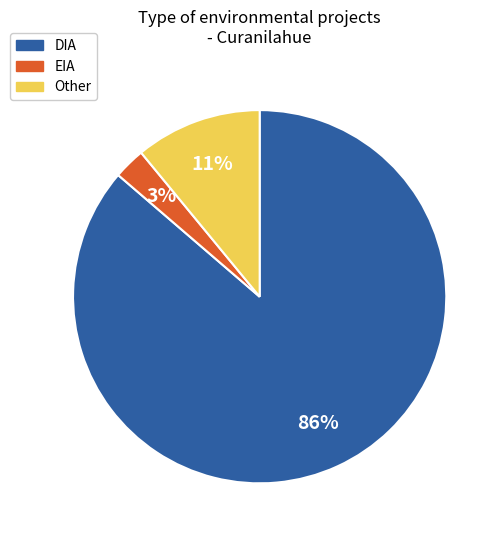

The DIA slice represents 73% of the pie. True or false?

False